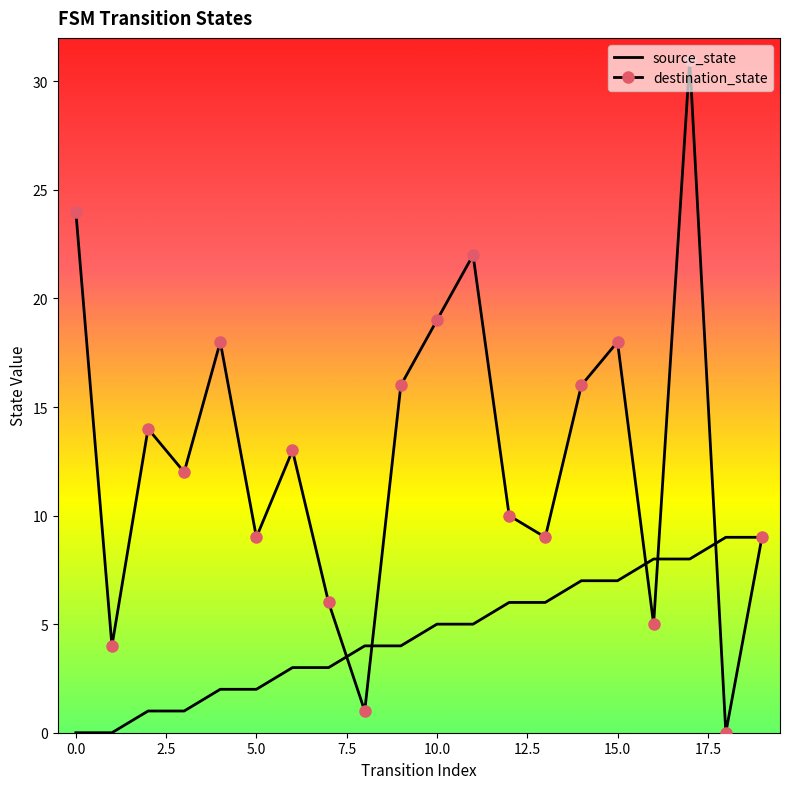

Which series has the largest total across all categories?

destination_state